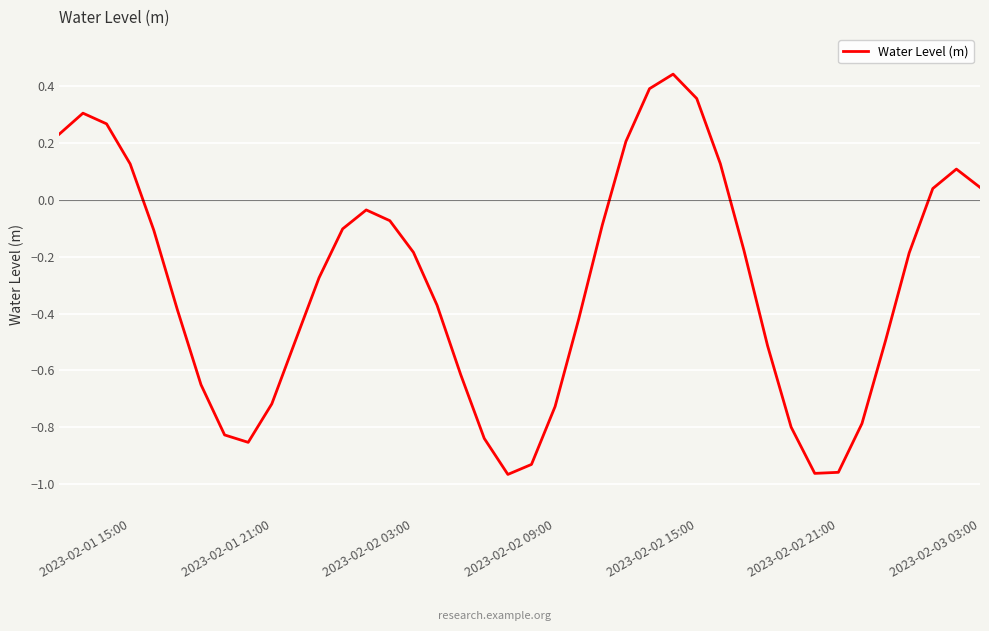

What is the difference between the maximum and minimum values?

1.4